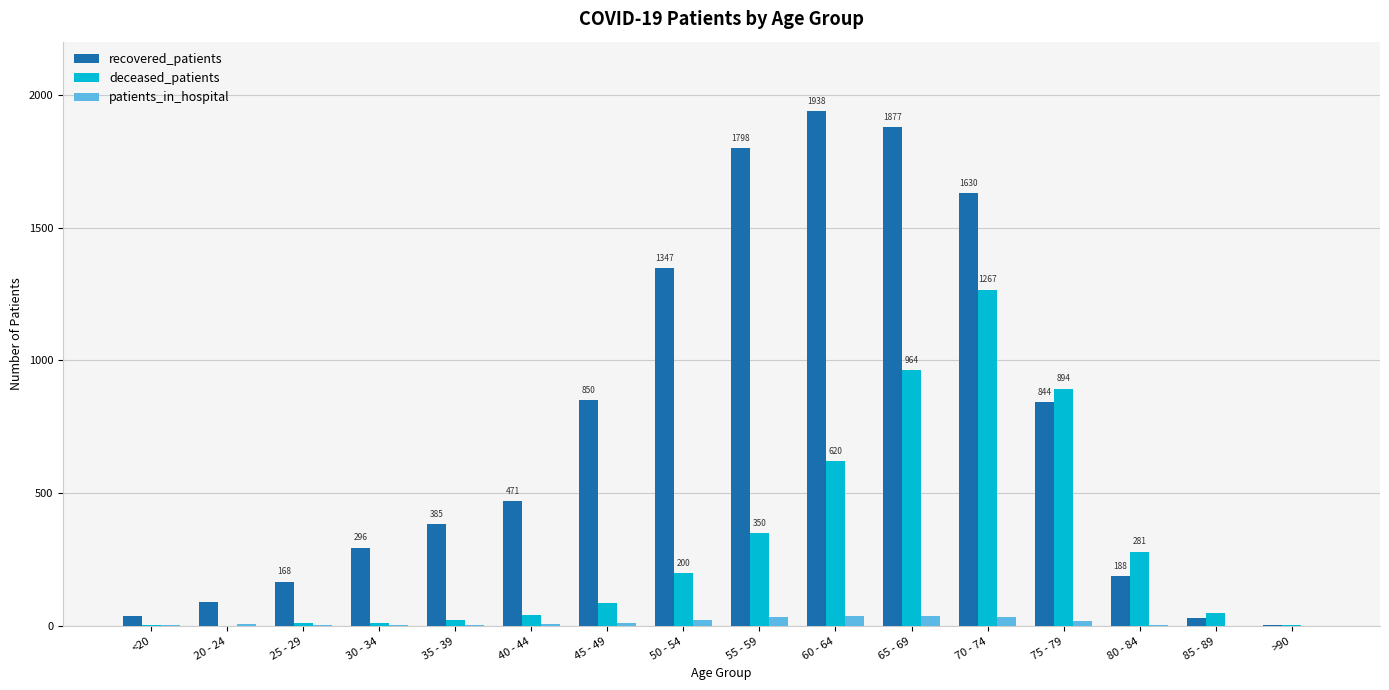

Between <20 and 50 - 54, which series saw the biggest shift?

recovered_patients